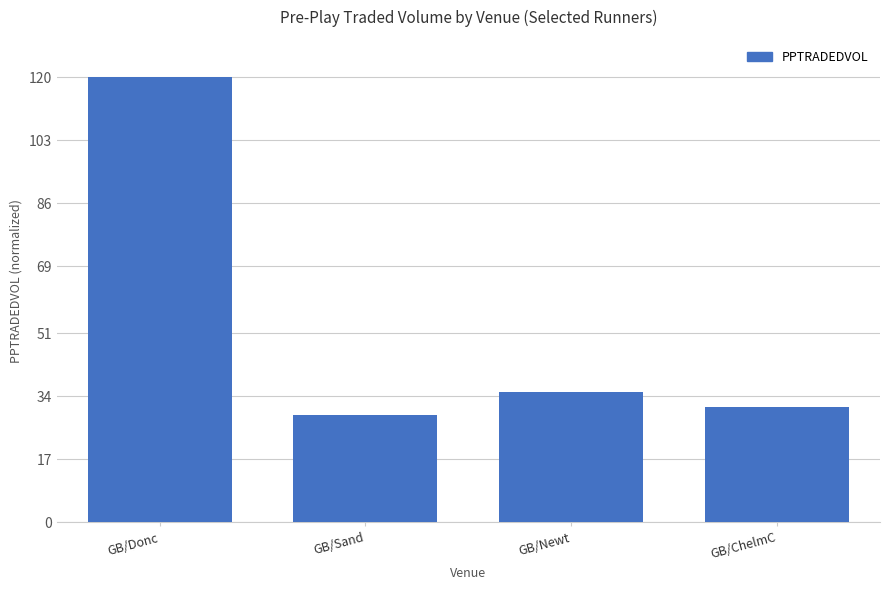

List the labels in order of value, largest first.

GB/Donc, GB/Newt, GB/ChelmC, GB/Sand